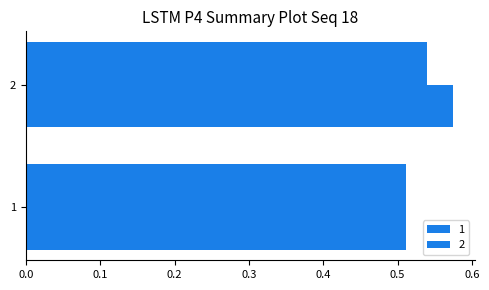

What is the value of the 2 bar at the 1st from the left?

0.5